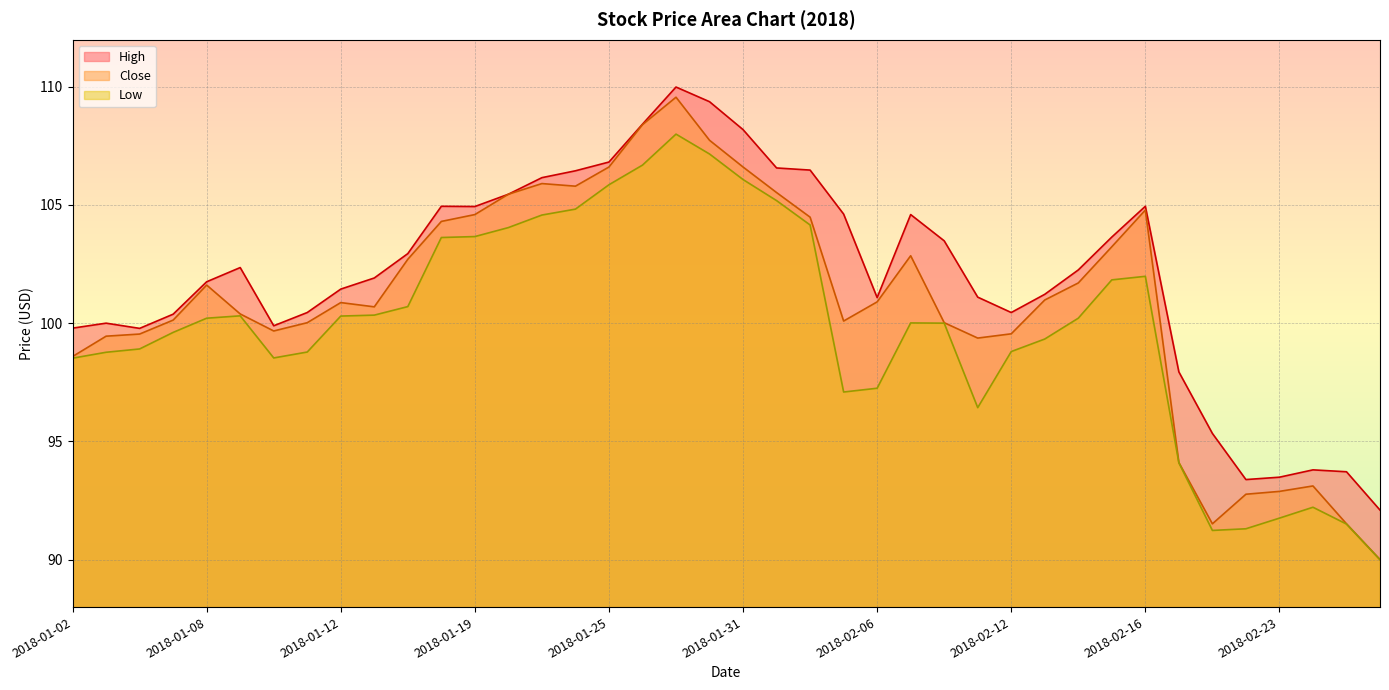

How many values in the Close series exceed 100?

27